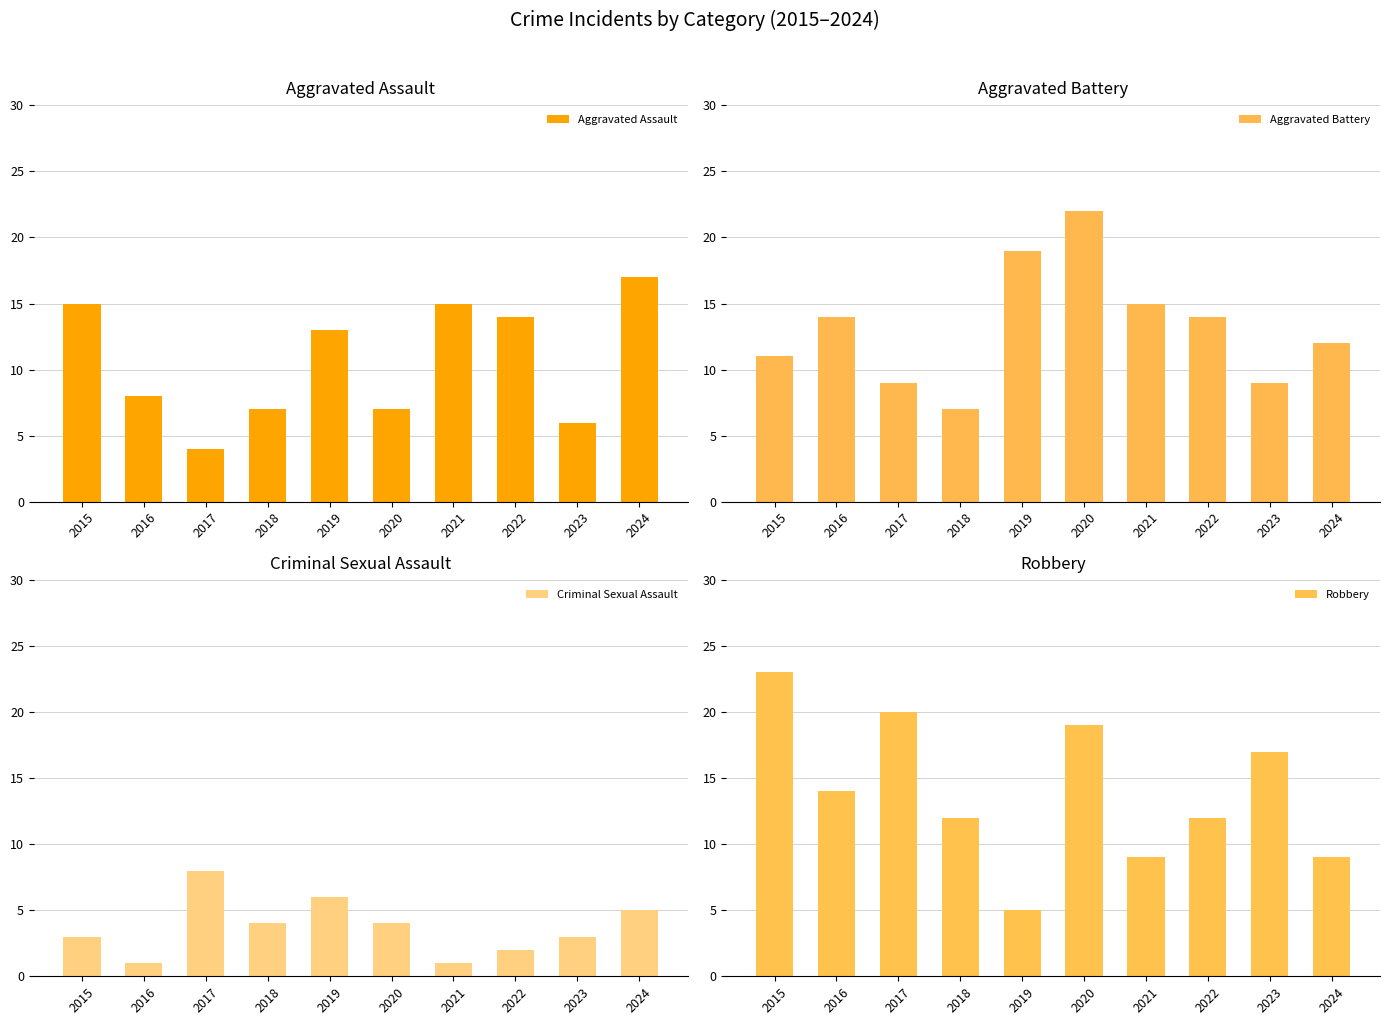

What is the highest value of the Aggravated Assault series?

17